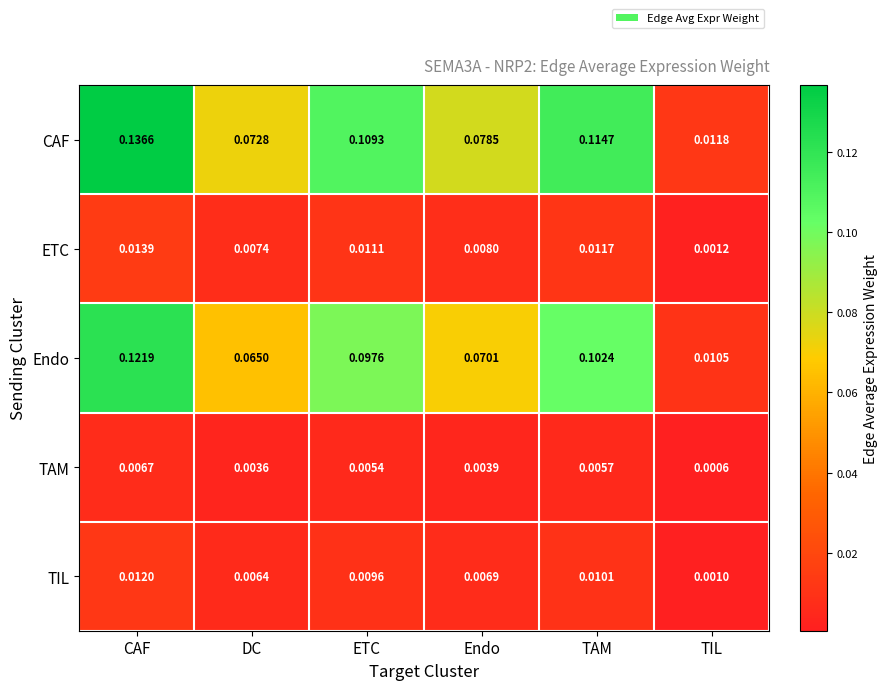

At which category does the chart reach its peak across all series?

CAF